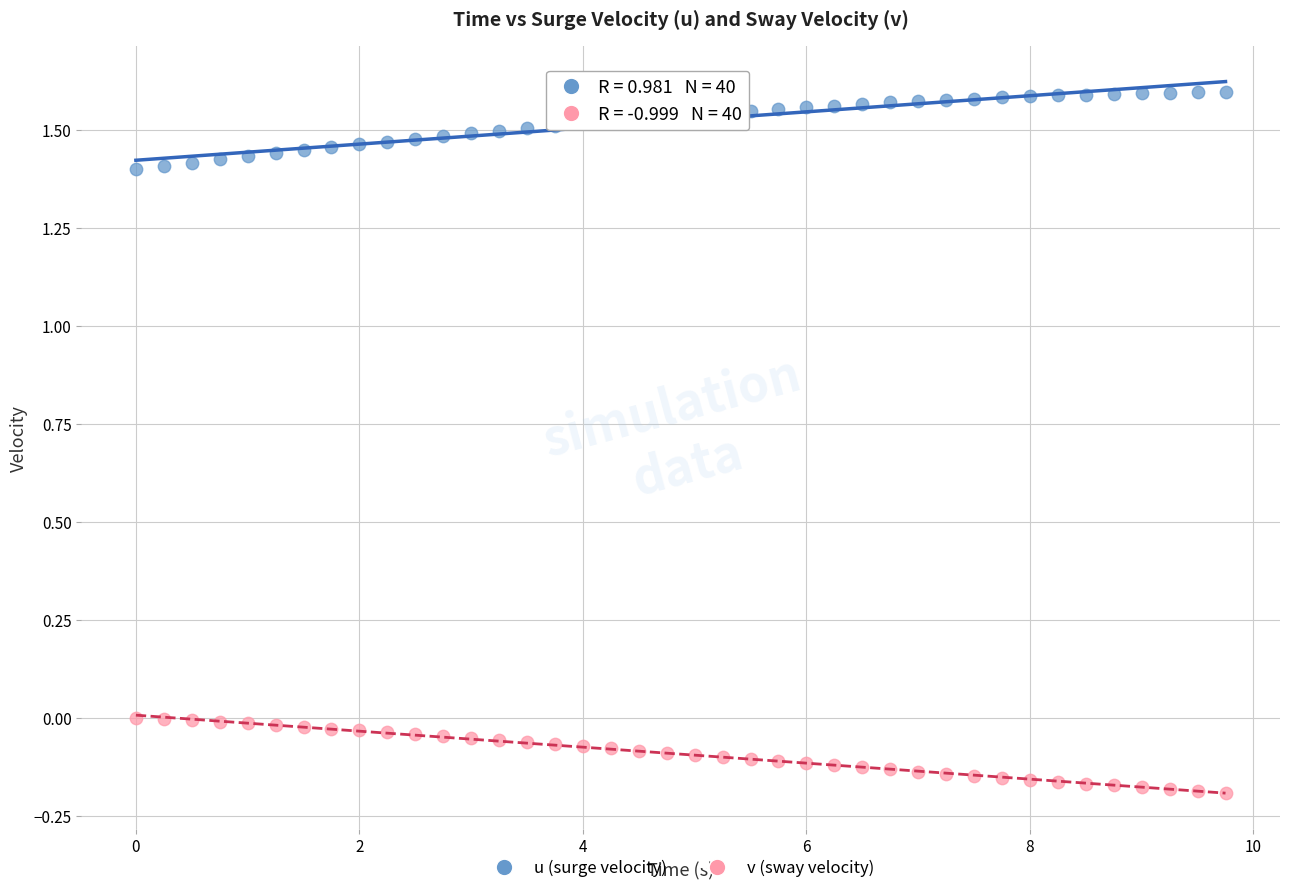

What are all the series names shown in the legend?

u (surge velocity), v (sway velocity)